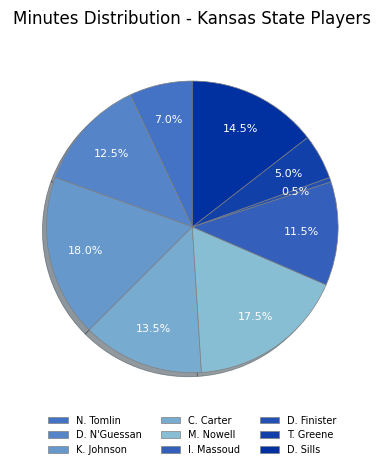

True or false: C. Carter accounts for 14% of the total.

True